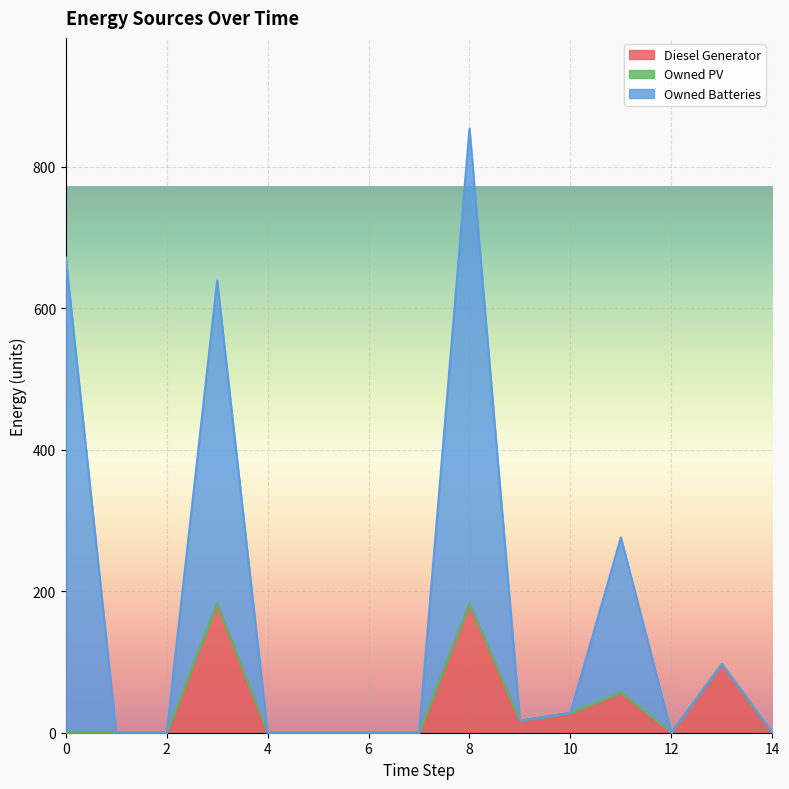

The Diesel Generator series shows 30 at 9. True or false?

False